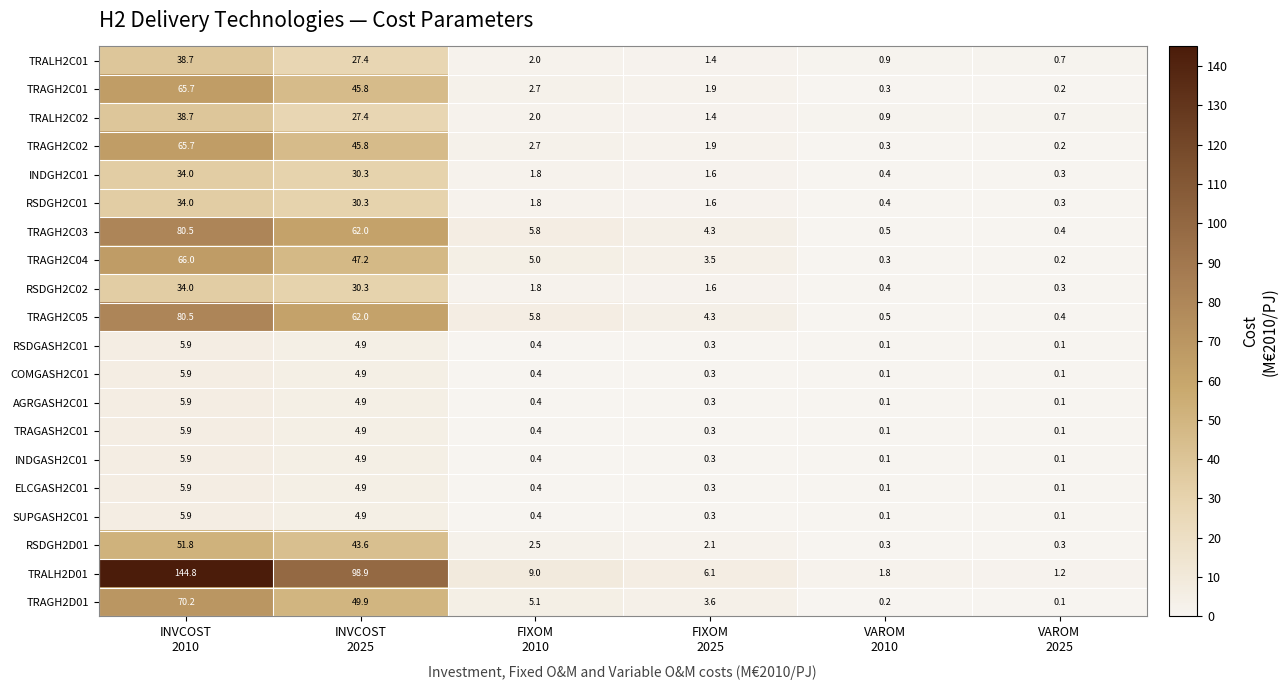

Which series has the largest total across all categories?

TRALH2D01